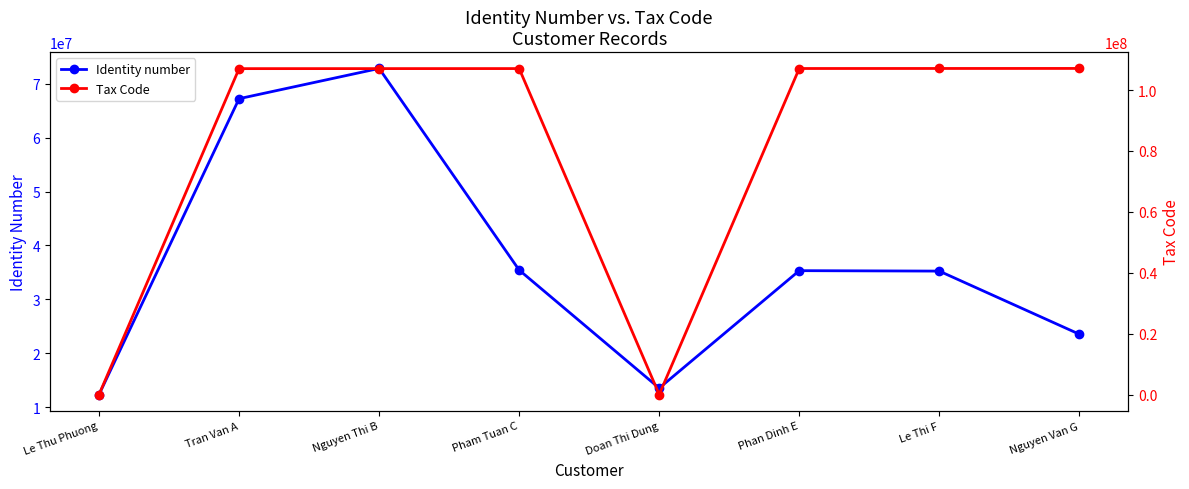

What is the difference between the Tax Code values at Doan Thi Dung and Nguyen Van G?

107088018